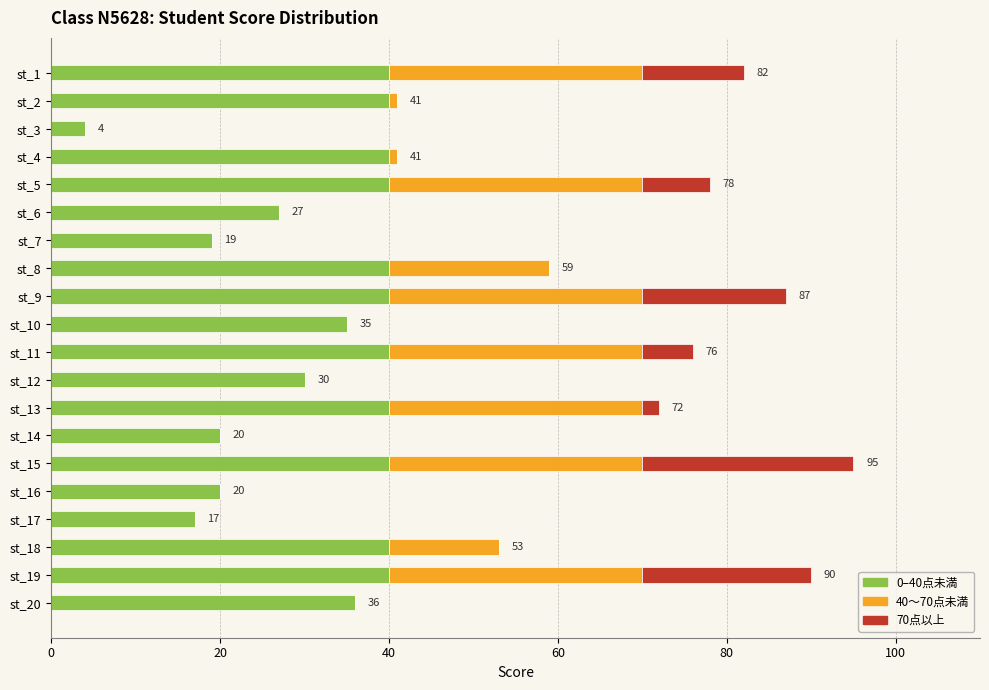

What is the total value across all series at st_15?

95